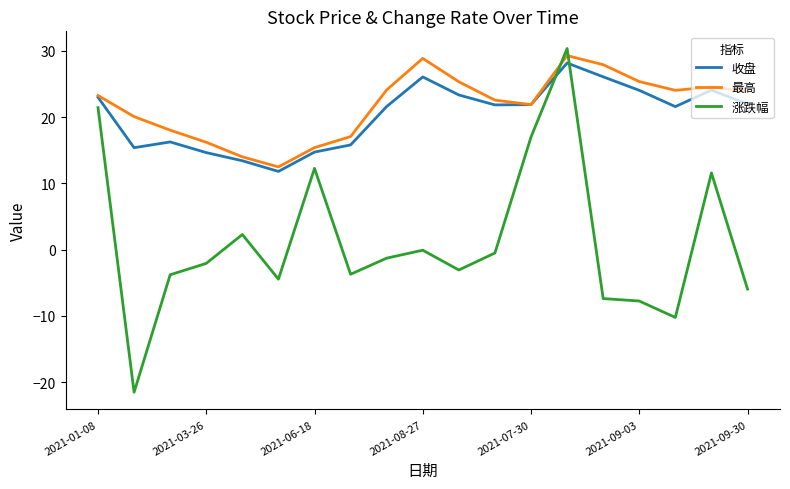

After their last crossing, which series has the higher values: 收盘 or 涨跌幅?

收盘